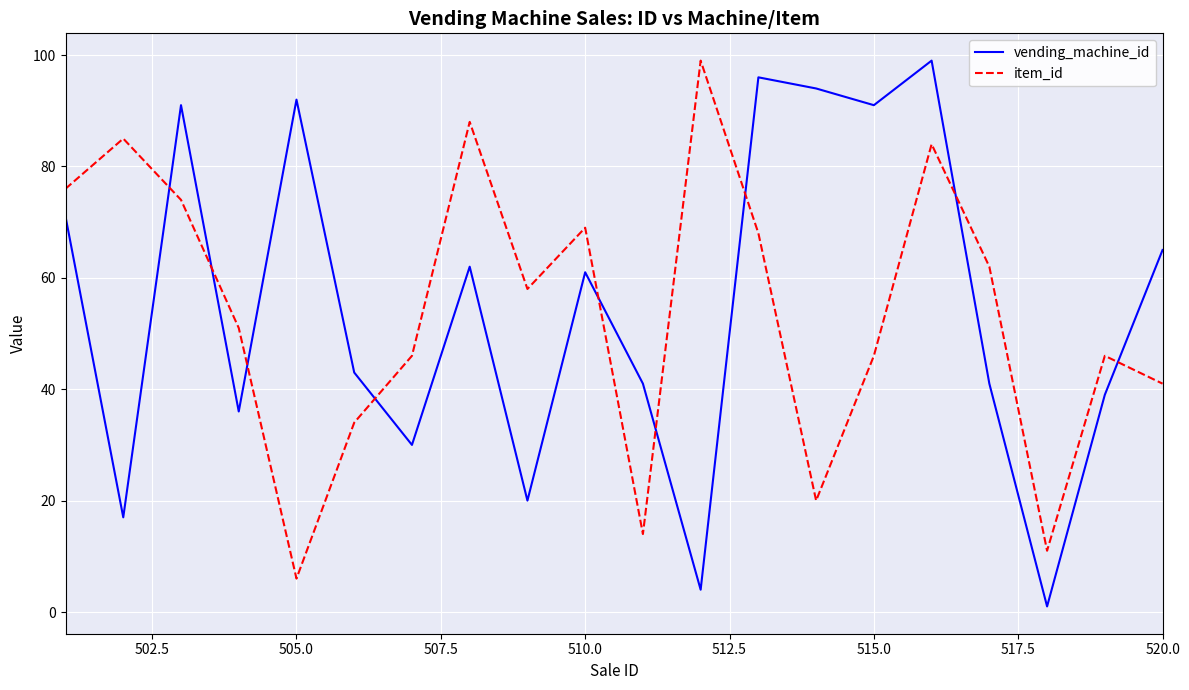

True or false: item_id and vending_machine_id cross at least once.

True